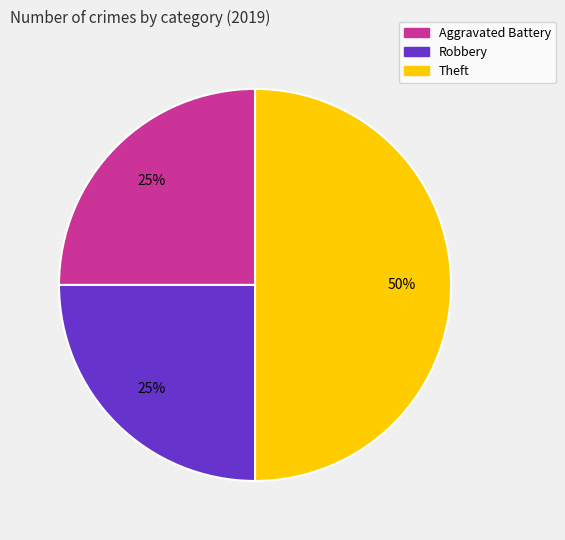

To the nearest percent, what portion does Aggravated Battery represent?

25%